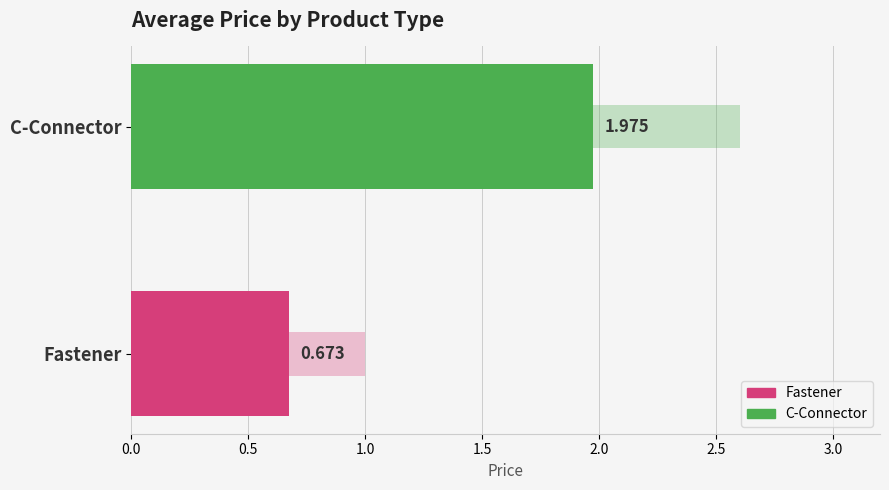

How many values are between 0 and 1?

1